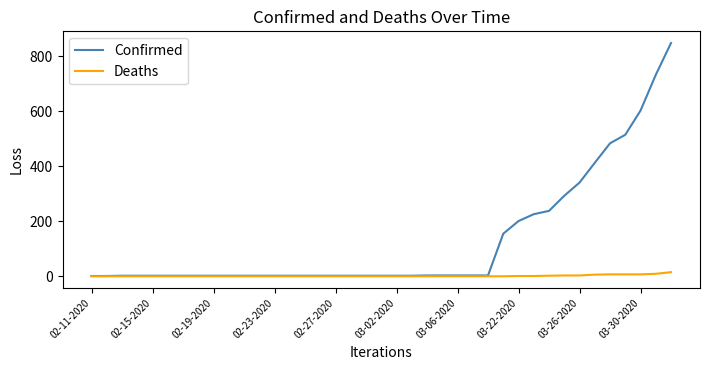

Which series has the largest range (max minus min)?

Confirmed